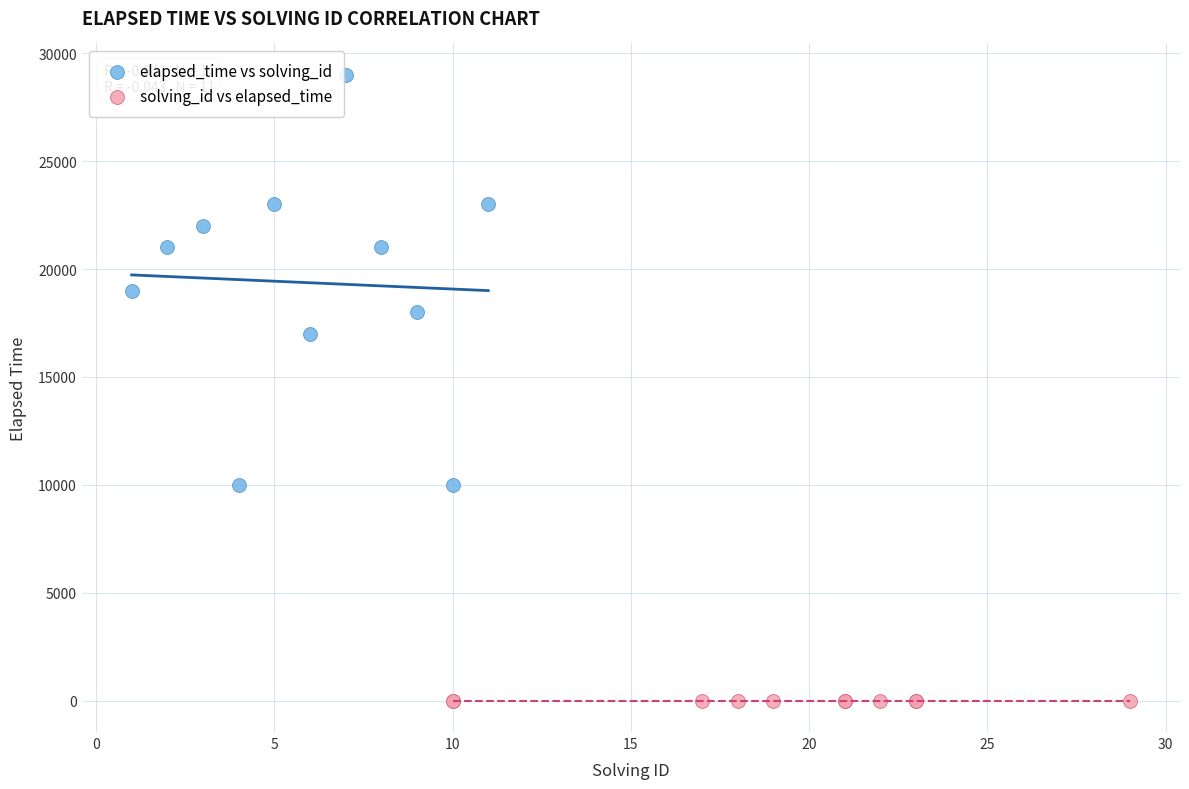

Which series reaches the maximum Y coordinate?

elapsed_time vs solving_id